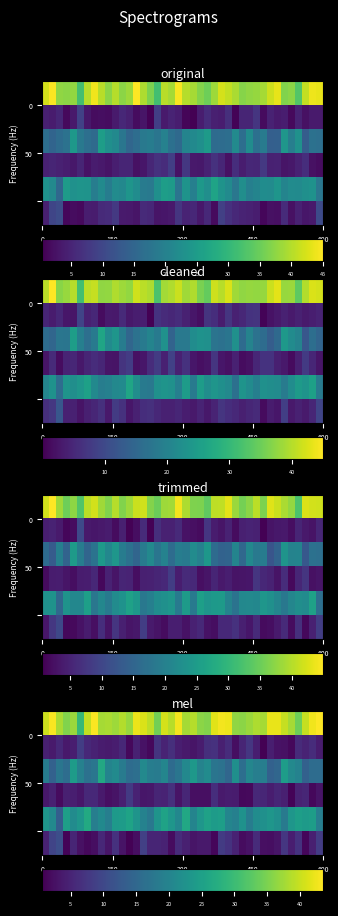

Which series has the largest total across all categories?

row_0